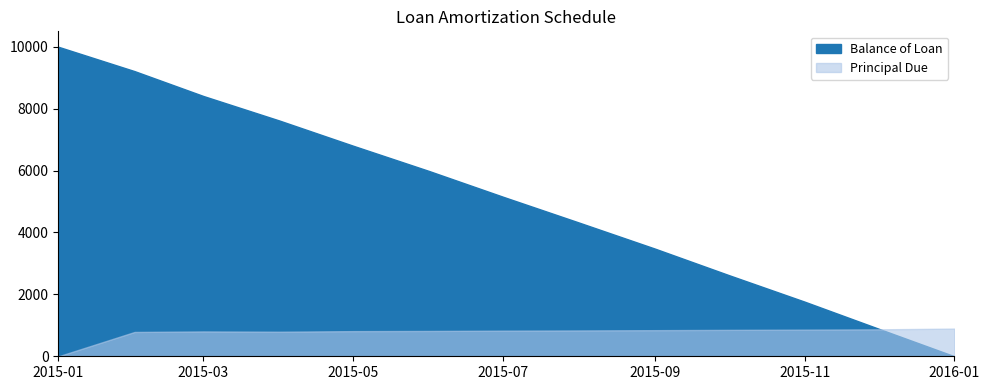

What is the value of the Principal Due point at the 2nd from the left?

785.8